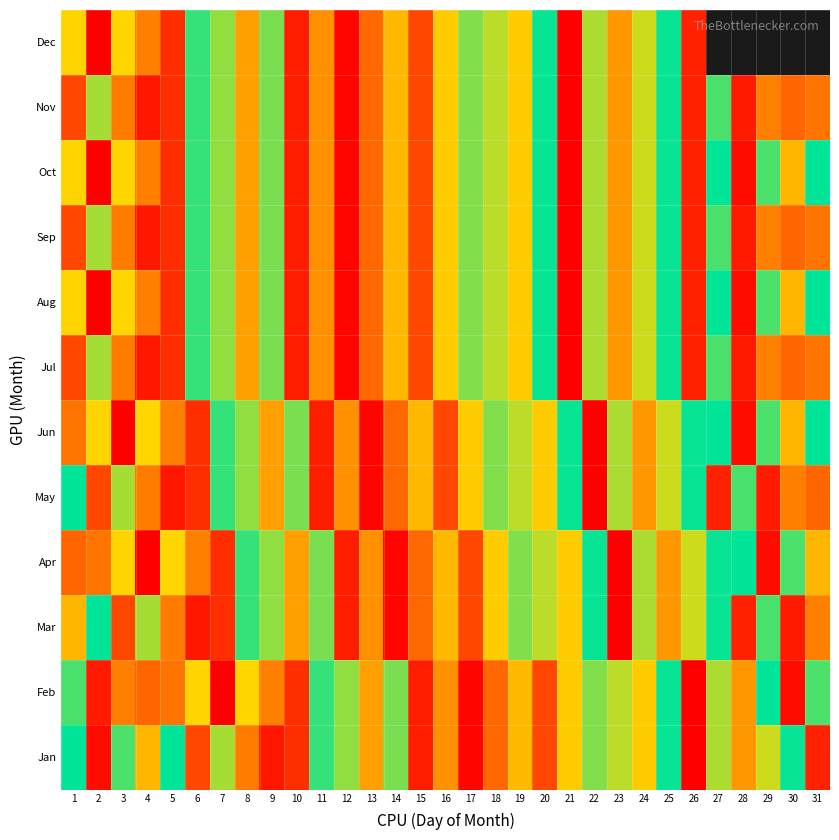

List the series in order of their peak value, lowest first.

Mar, May, Jul, Sep, Nov, Jan, Feb, Apr, Jun, Aug, Oct, Dec